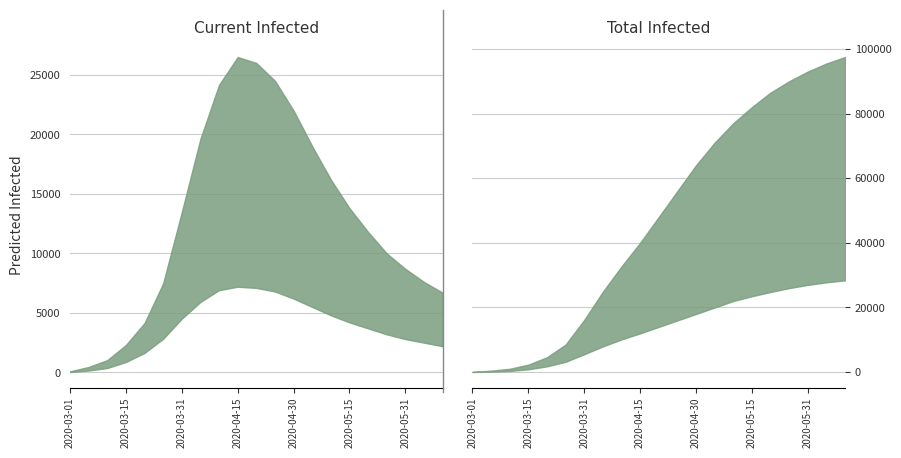

True or false: total_infected_mean has more than 0 interior local peaks.

False